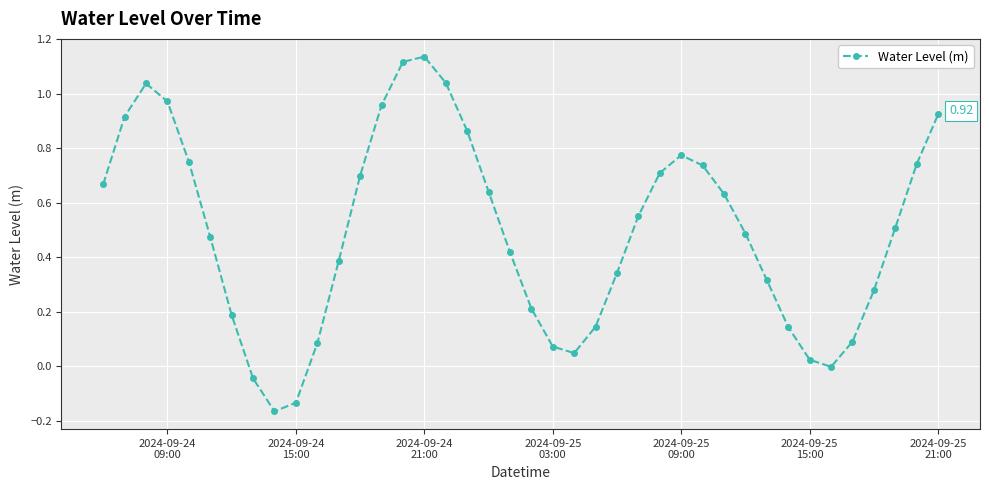

How many points are lower than both their immediate neighbors (excluding endpoints)?

3